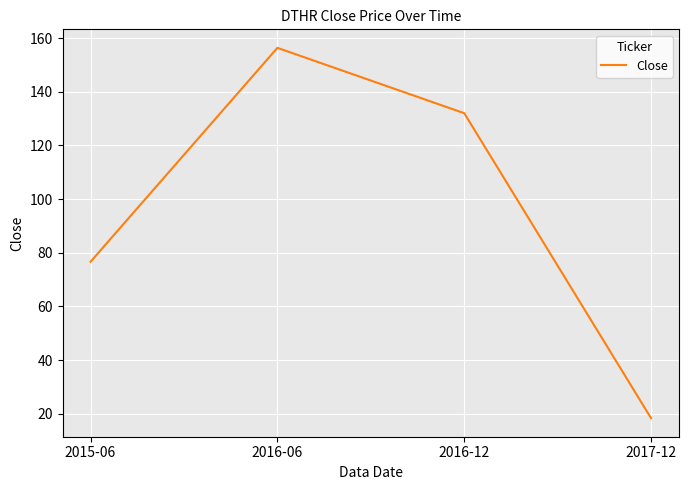

Rank the categories by value from highest to lowest.

2016-06, 2016-12, 2015-06, 2017-12